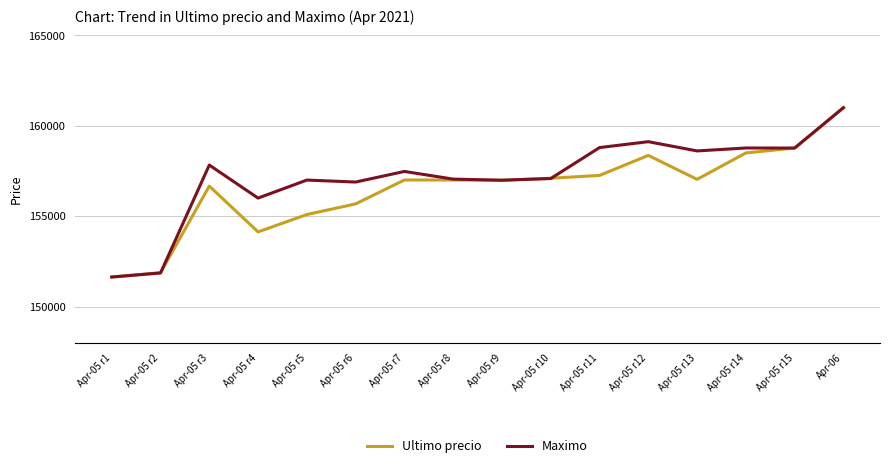

The value of Maximo at Apr-05 r1 is 250606. True or false?

False